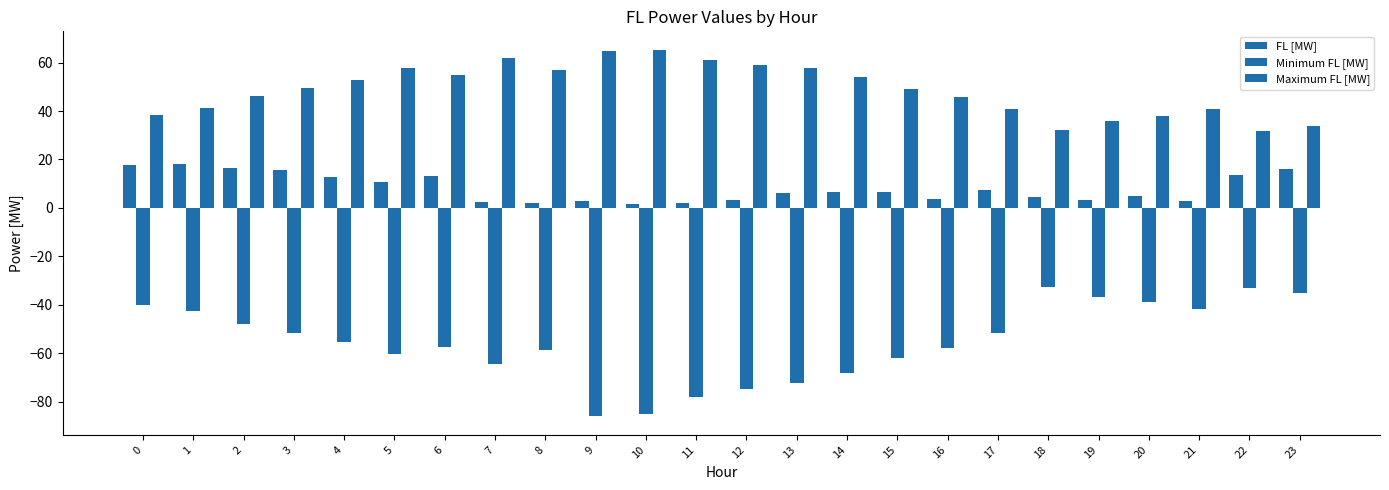

Does the chart contain any negative values?

Yes